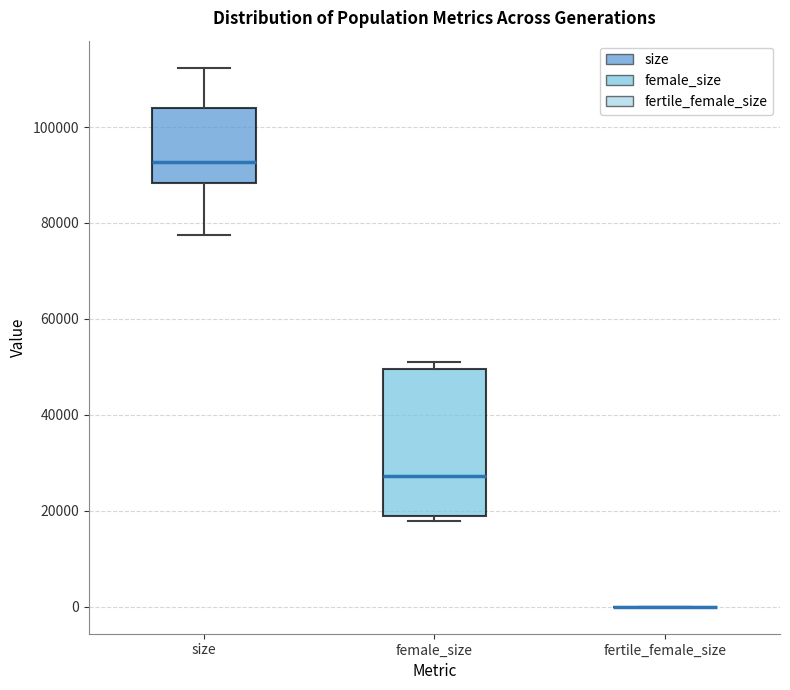

Reading left to right, read every box against the y-axis: the position of its median line, the range the box covers, and the ends of its whiskers. The values are not printed on the chart, so give them approximately, as read against the axis.

size: median 92000, box 88000 to 104000, whiskers 78000 to 112000
female_size: median 28000, box 18000 to 50000, whiskers 18000 (just below the box's lower edge) to 52000
fertile_female_size: box collapsed to a line at 0, whiskers 0 to 0